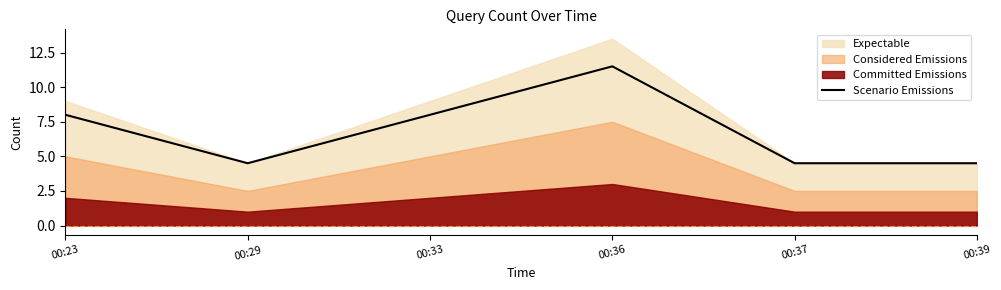

The value at 00:29 is 2.9. True or false?

False